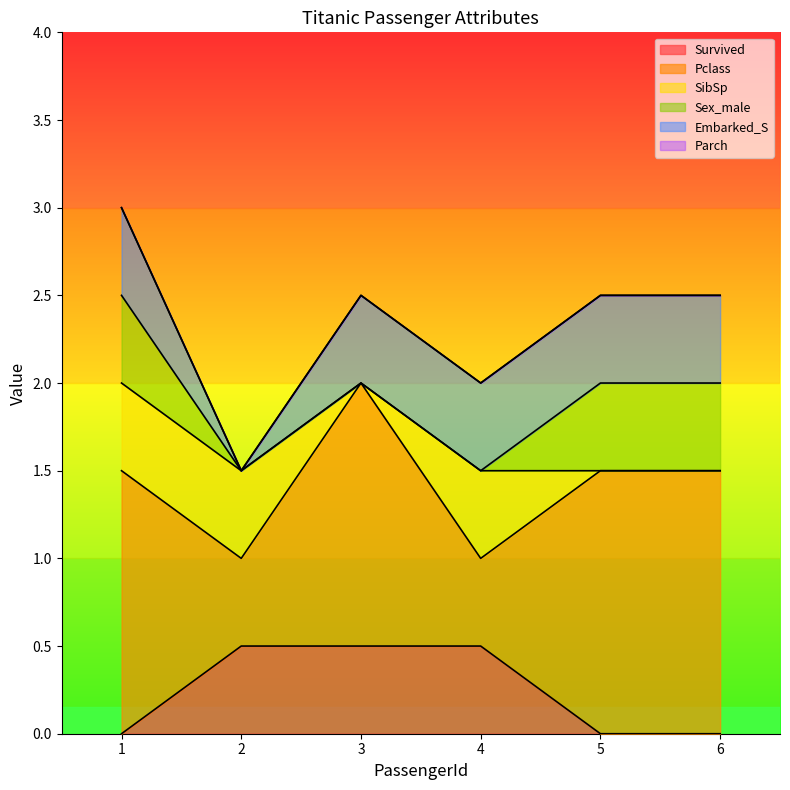

What is the total value across all series at 6?

2.5